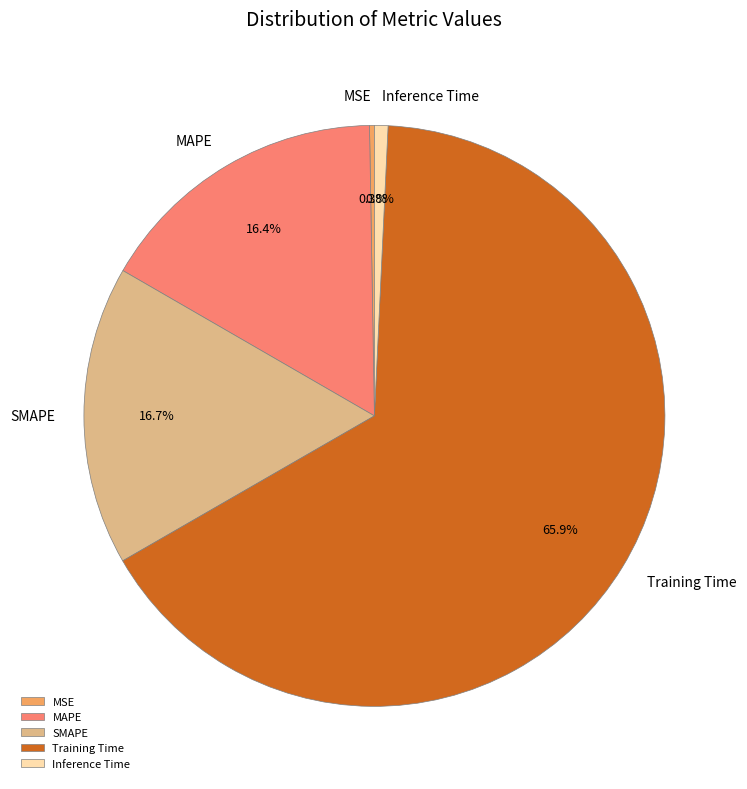

Is it true that SMAPE is 17% of the pie?

True